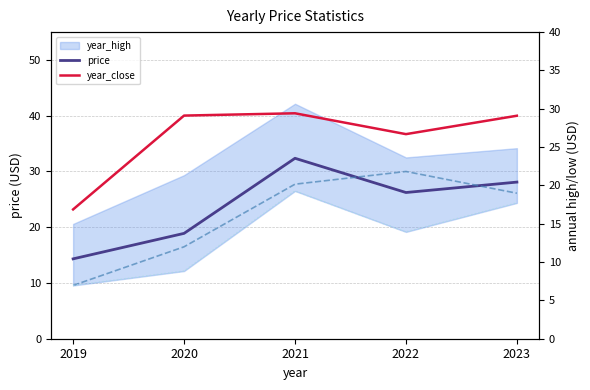

What is the difference between the year_open values at 2022 and 2021?

2.3